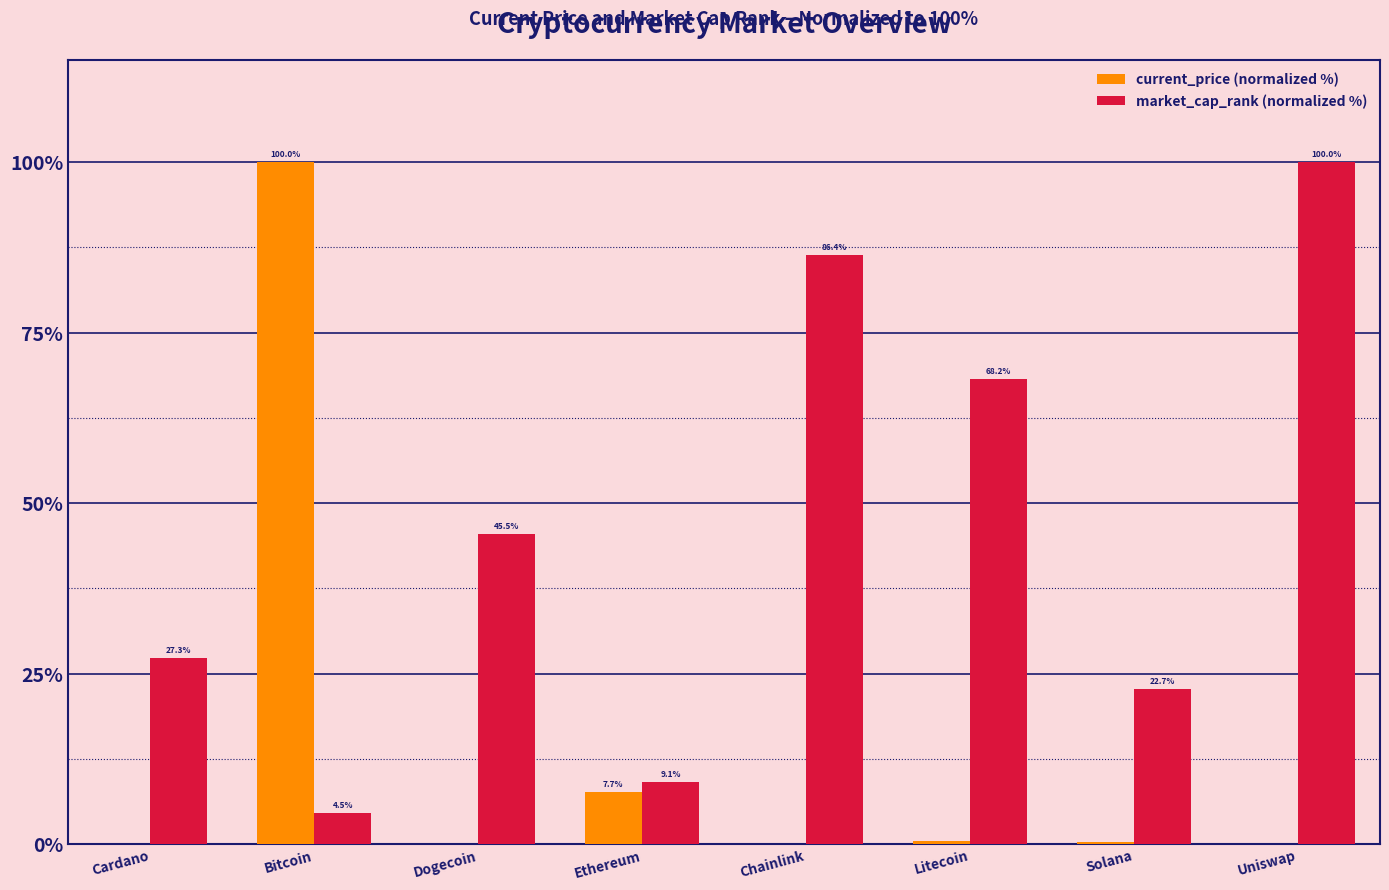

Read the market_cap_rank (normalized %) value at Chainlink.

86.4